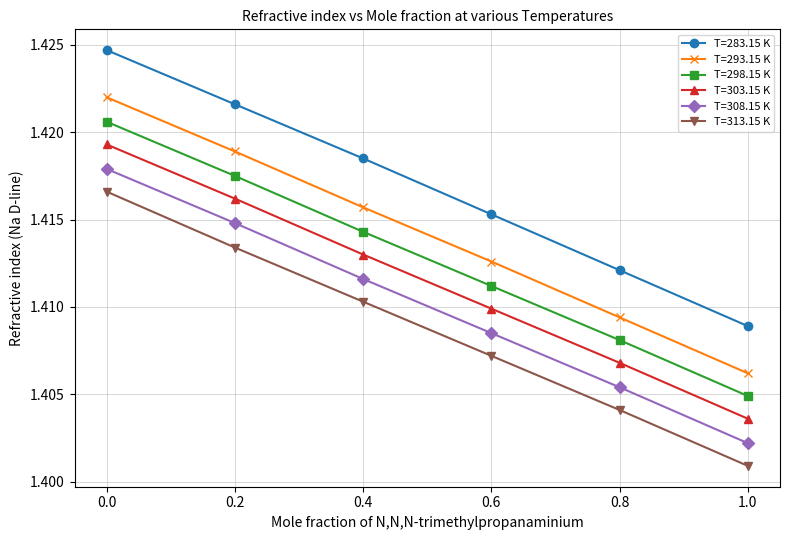

True or false: T=308.15 K has more than 0 interior local peaks.

False